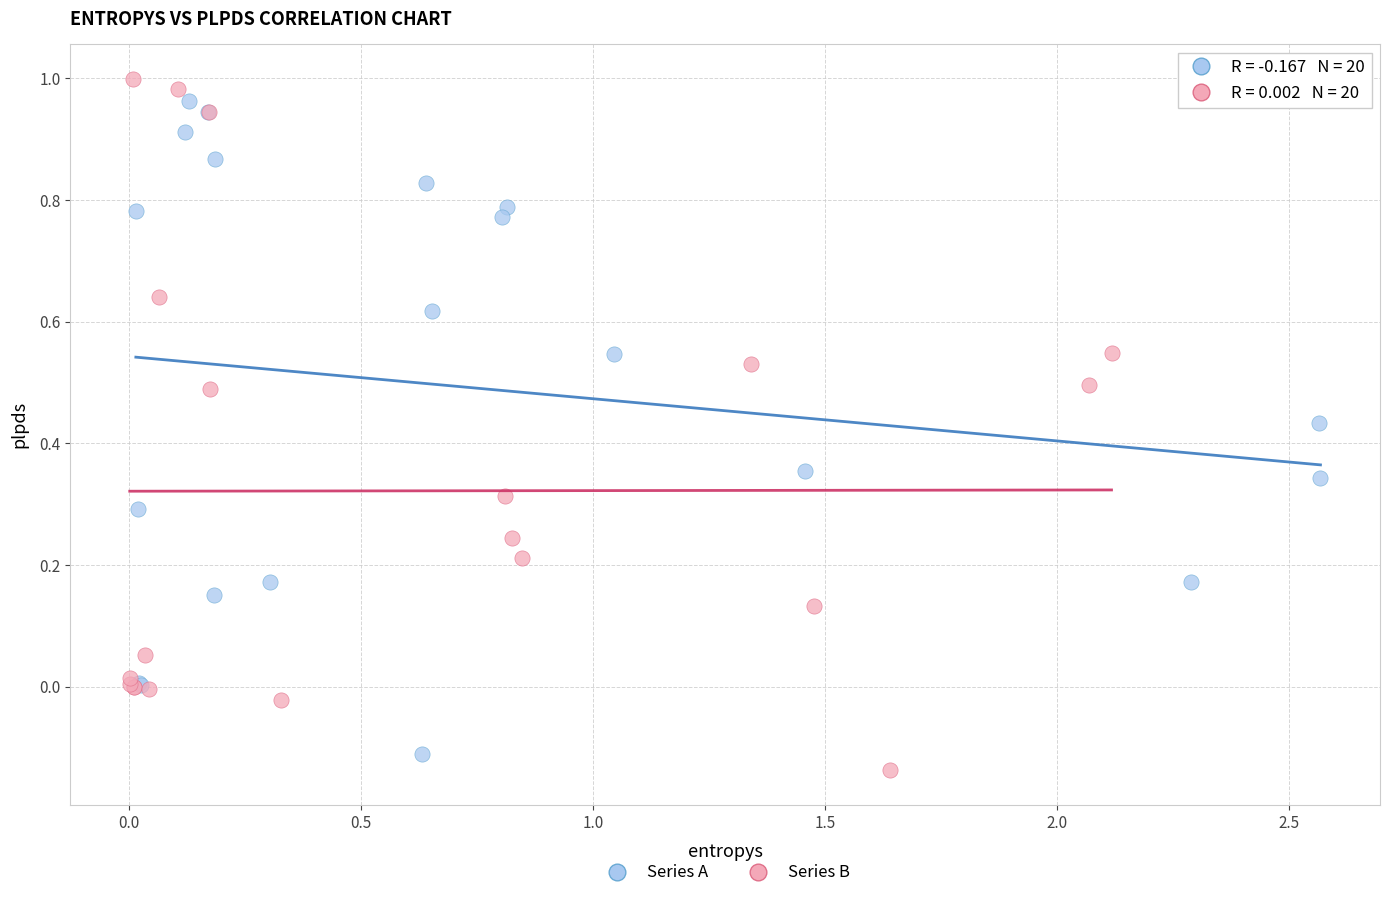

What are all the series names shown in the legend?

Series A, Series B